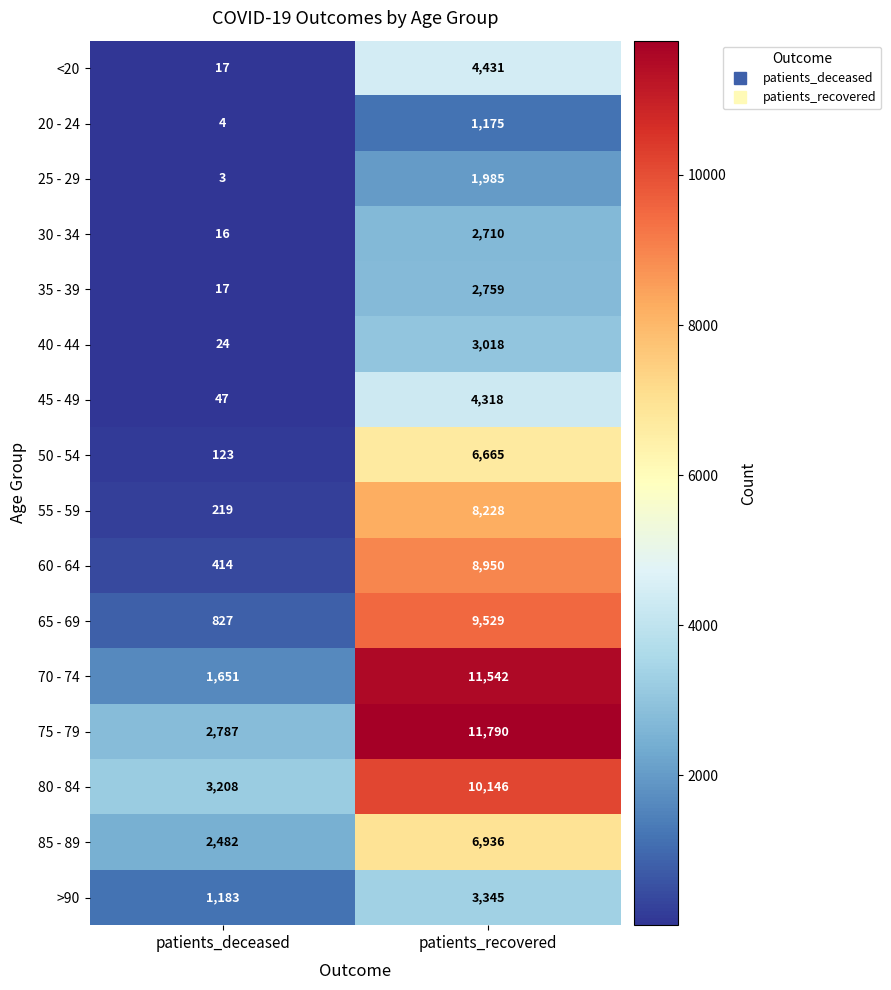

Which category has the highest value in the 30 - 34 series?

patients_recovered